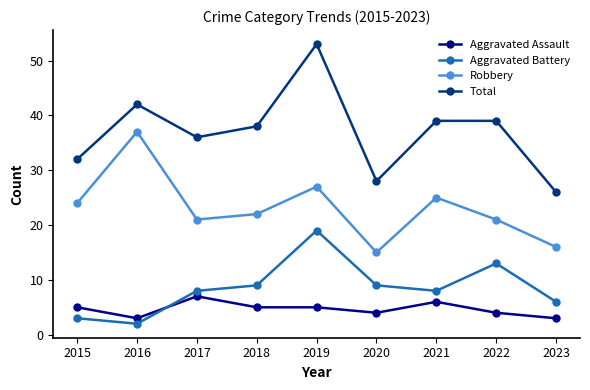

Reading right to left, transcribe all the data shown in this chart.

Aggravated Assault: 2023=3	2022=4	2021=6	2020=4	2019=5	2018=5	2017=7	2016=3	2015=5
Aggravated Battery: 2023=6	2022=13	2021=8	2020=9	2019=19	2018=9	2017=8	2016=2	2015=3
Robbery: 2023=16	2022=21	2021=25	2020=15	2019=27	2018=22	2017=21	2016=37	2015=24
Total: 2023=26	2022=39	2021=39	2020=28	2019=53	2018=38	2017=36	2016=42	2015=32